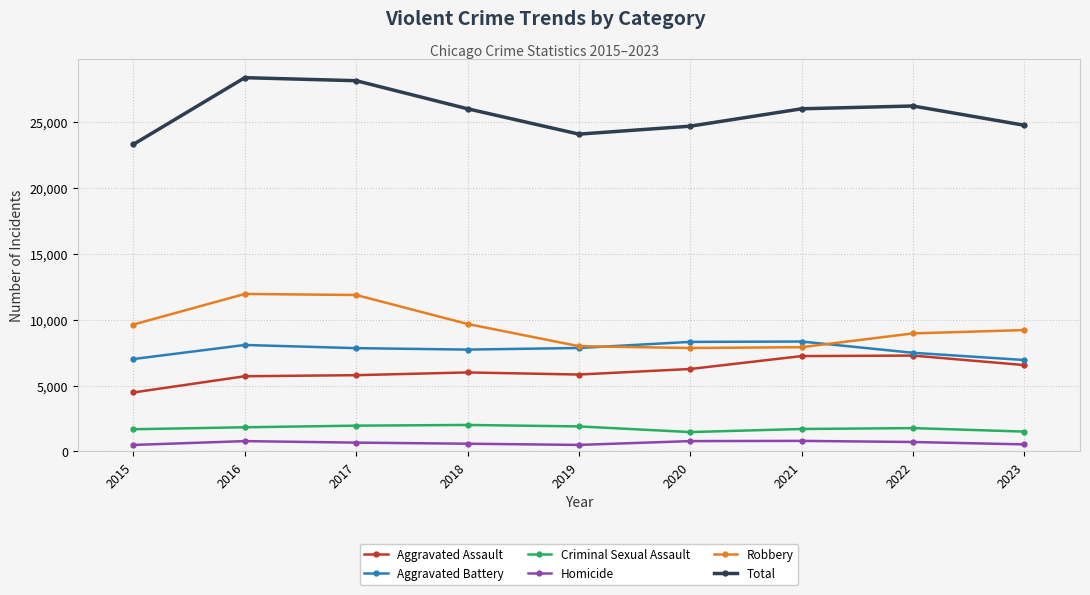

Rank the series at 2017 from lowest to highest value.

Homicide, Criminal Sexual Assault, Aggravated Assault, Aggravated Battery, Robbery, Total